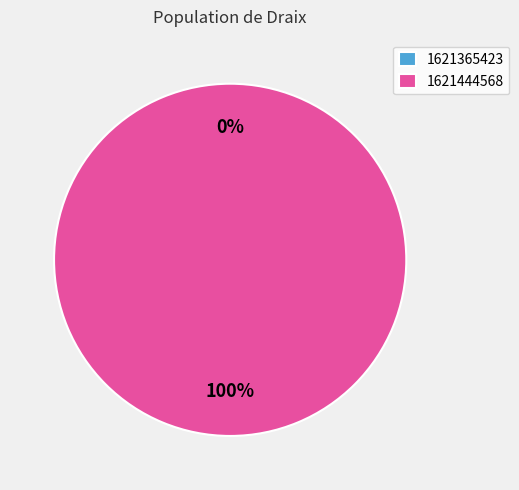

Which slice represents more than half of the pie?

1621444568